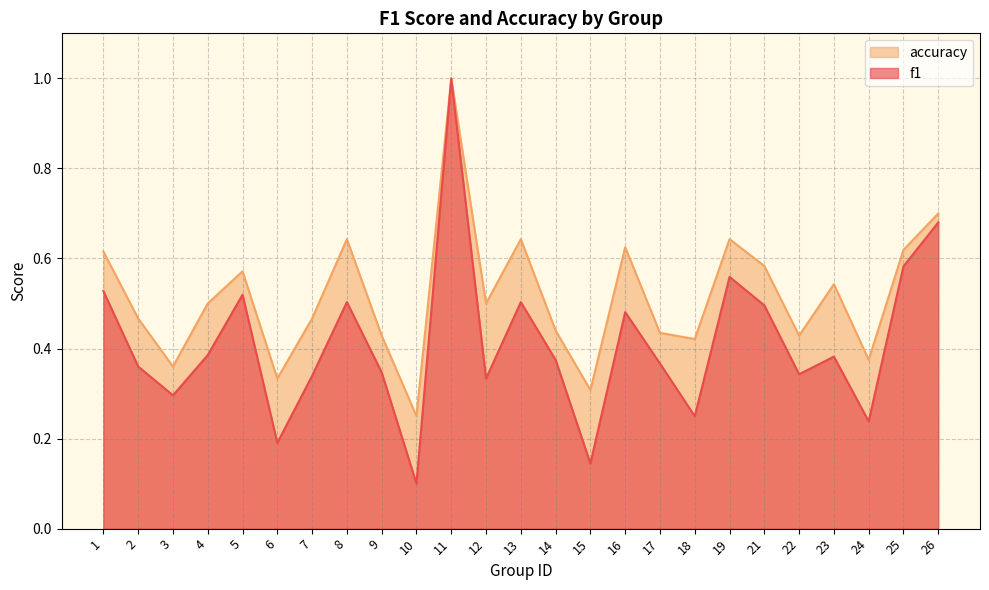

The accuracy series shows 0.1 at 19. True or false?

False